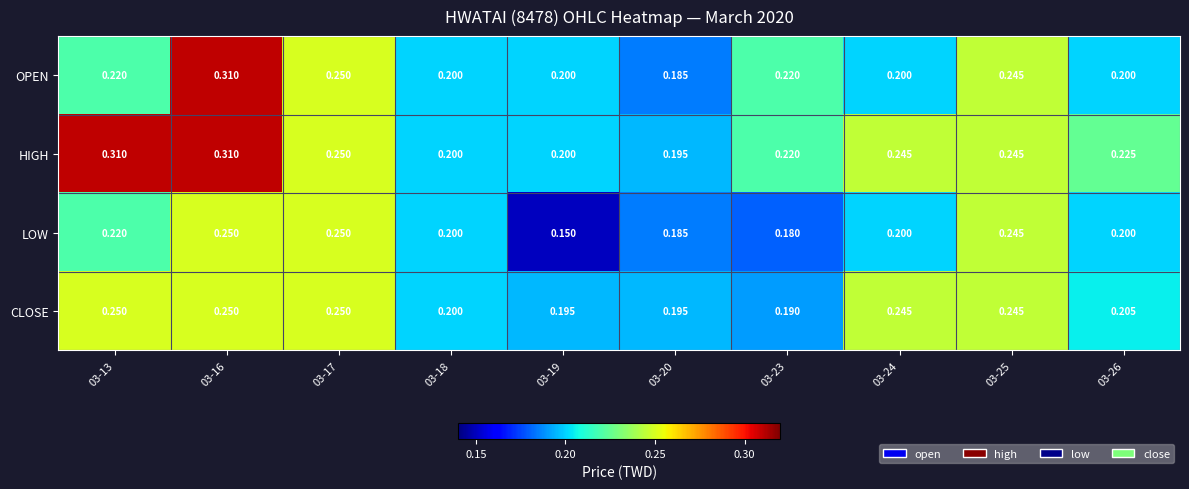

At how many categories does at least one series exceed 0?

10